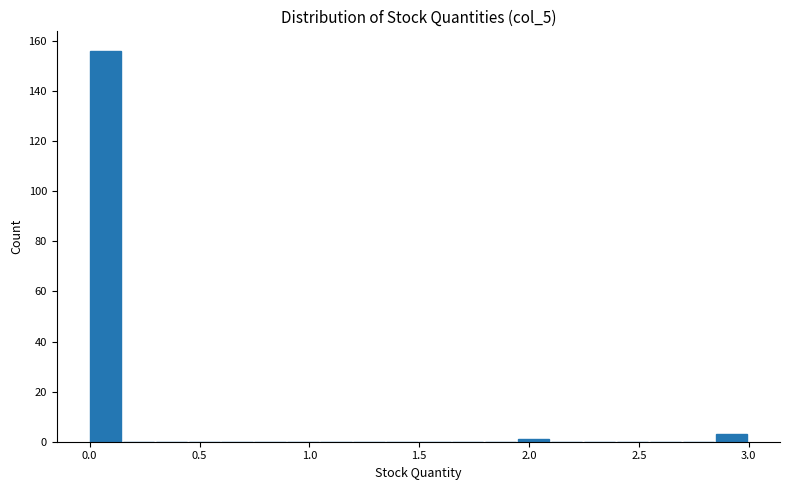

Around what value on the x-axis is the tallest bar? Give the approximate position of its centre, as read against the axis.

0.05